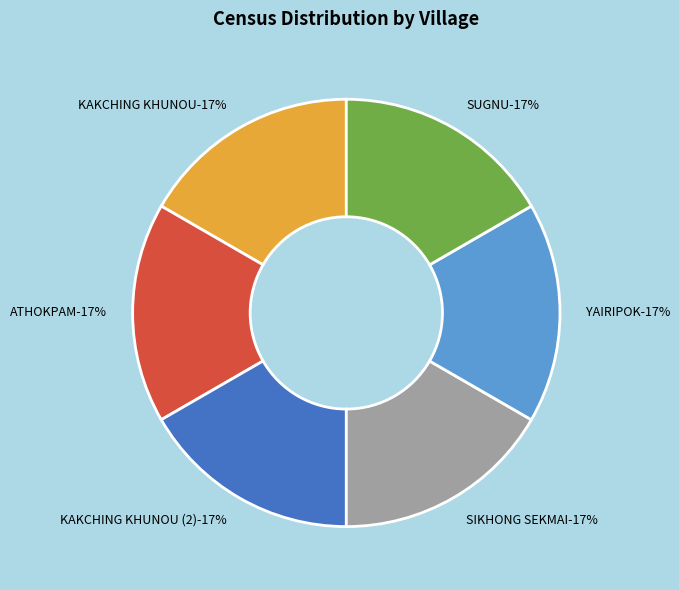

How many slices are in this pie chart?

6